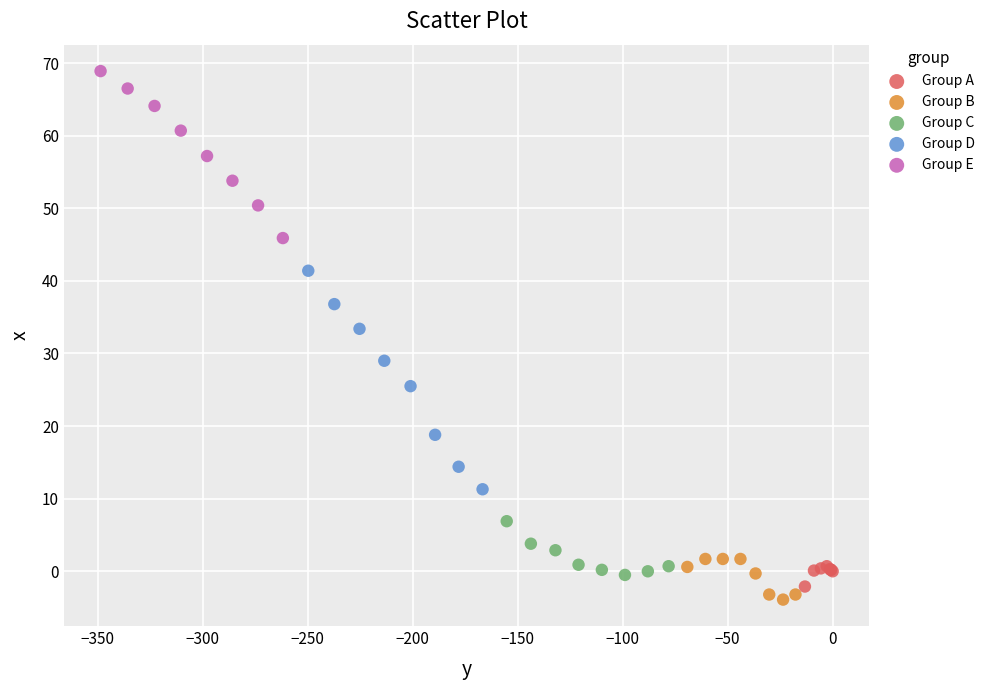

Which series contains the highest Y value?

Group E